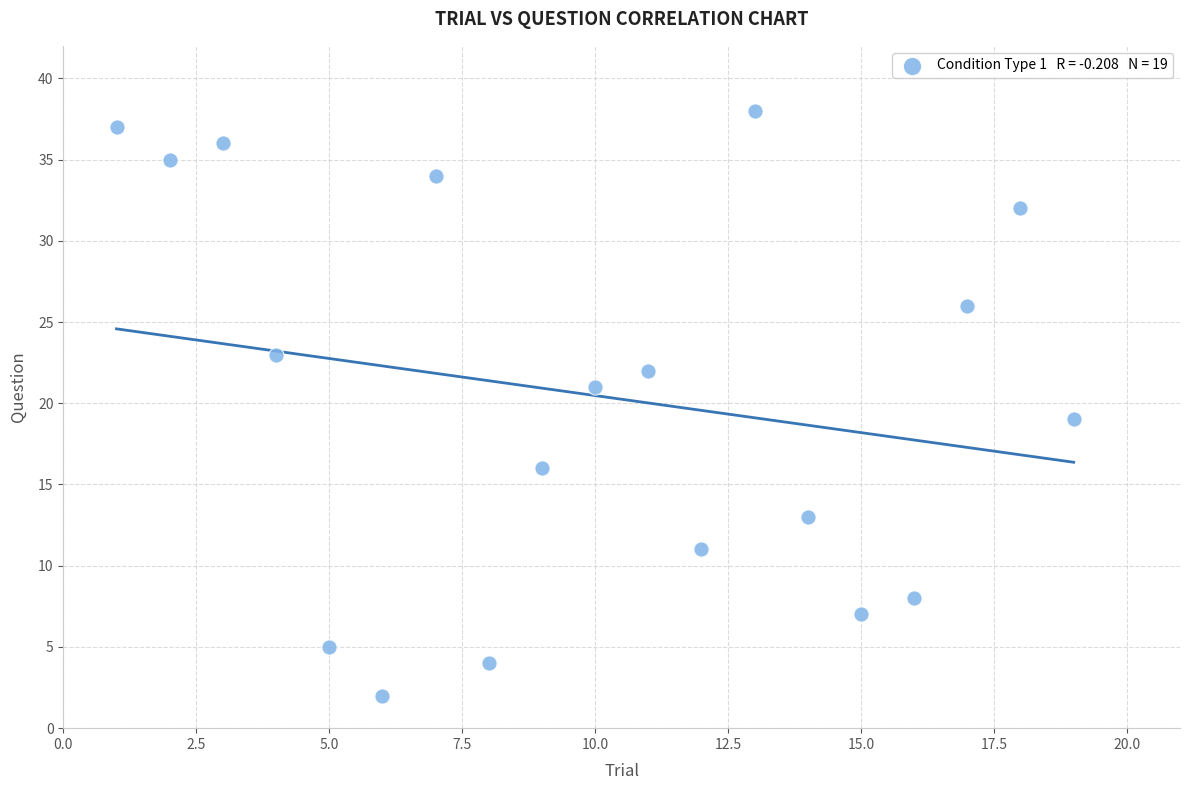

What is the range of X values (max minus min)?

18